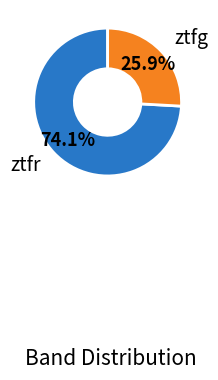

To the nearest percent, what is the difference between the largest and smallest slice percentages?

48%